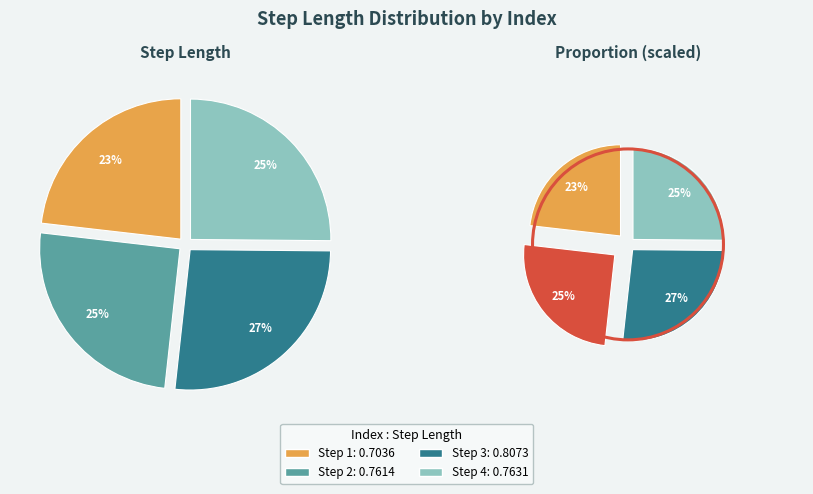

True or false: 3 accounts for 27% of the total.

True